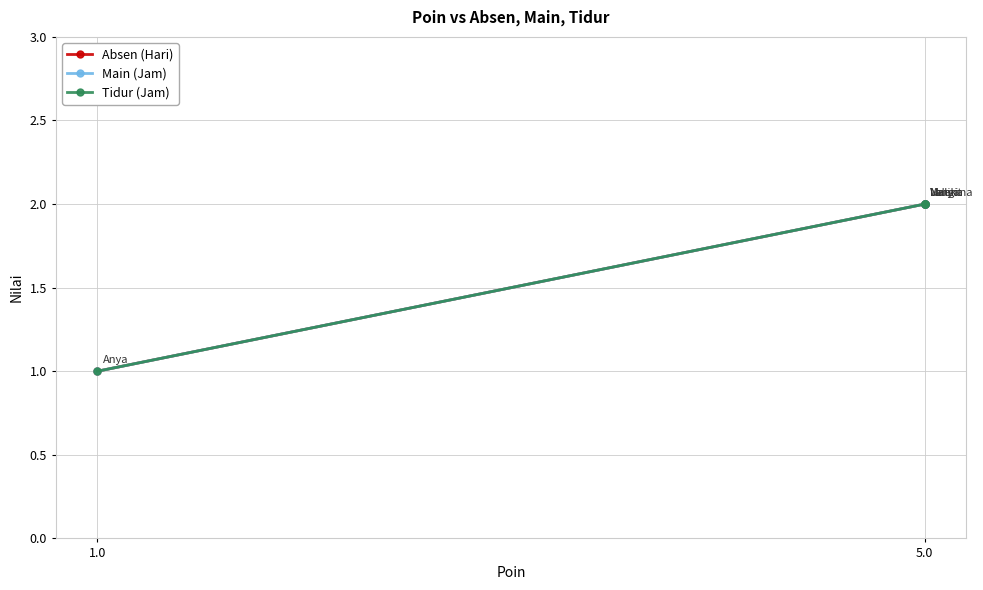

What are all the series names shown in the legend?

Absen (Hari), Main (Jam), Tidur (Jam)